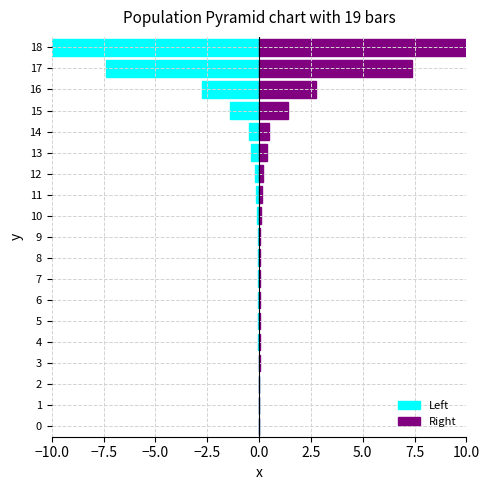

How many data points does each series have?

19